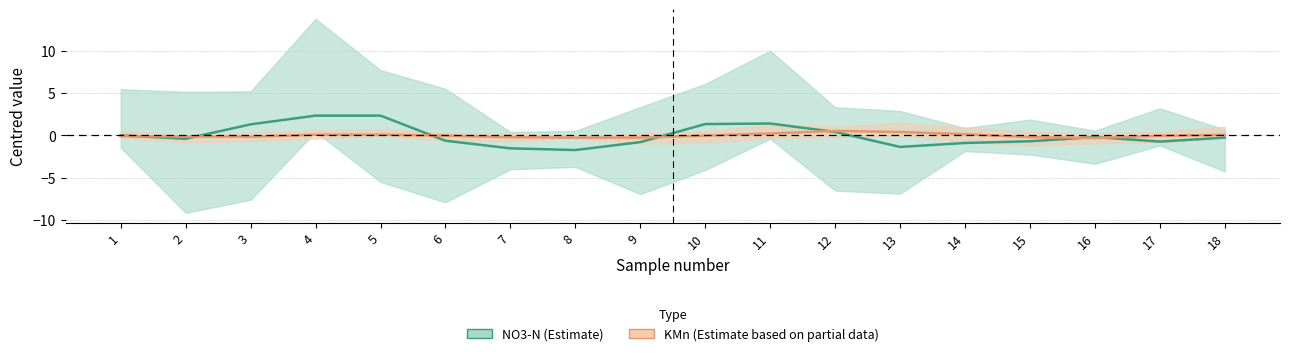

What is the smallest value displayed?

-1.7